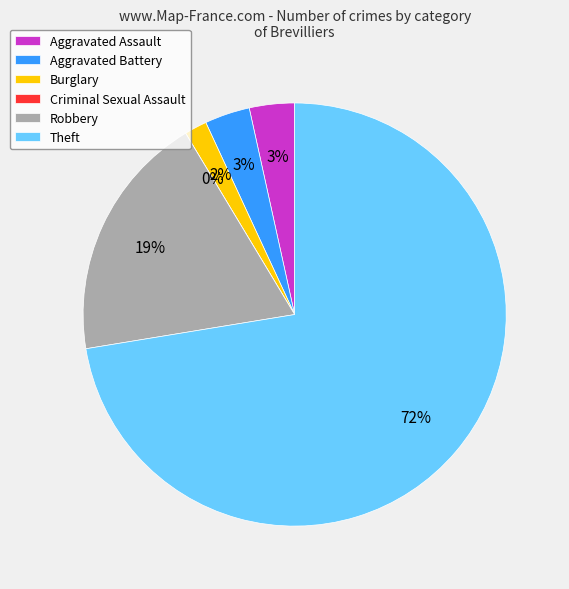

What is the largest slice in the pie chart?

Theft